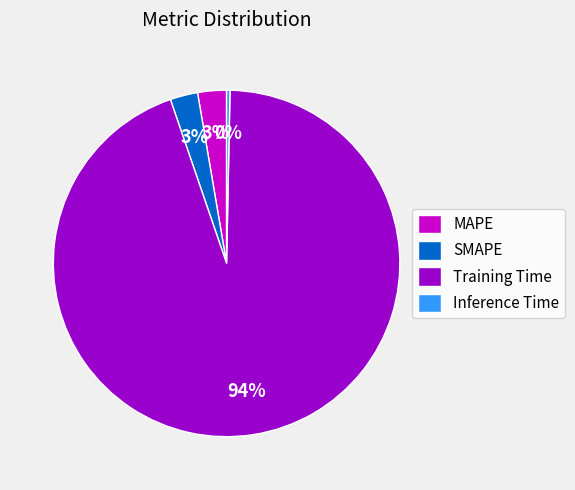

Combined, do MAPE and SMAPE account for over 50%?

No